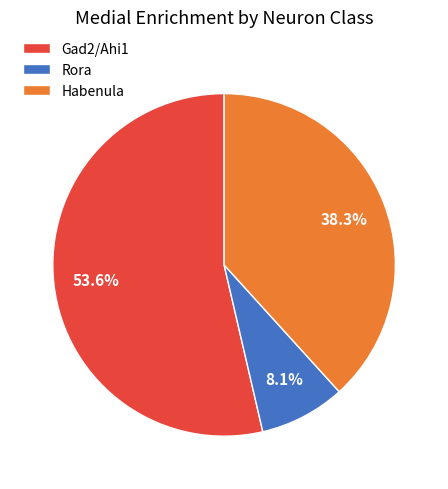

Count the number of slices in the pie.

3